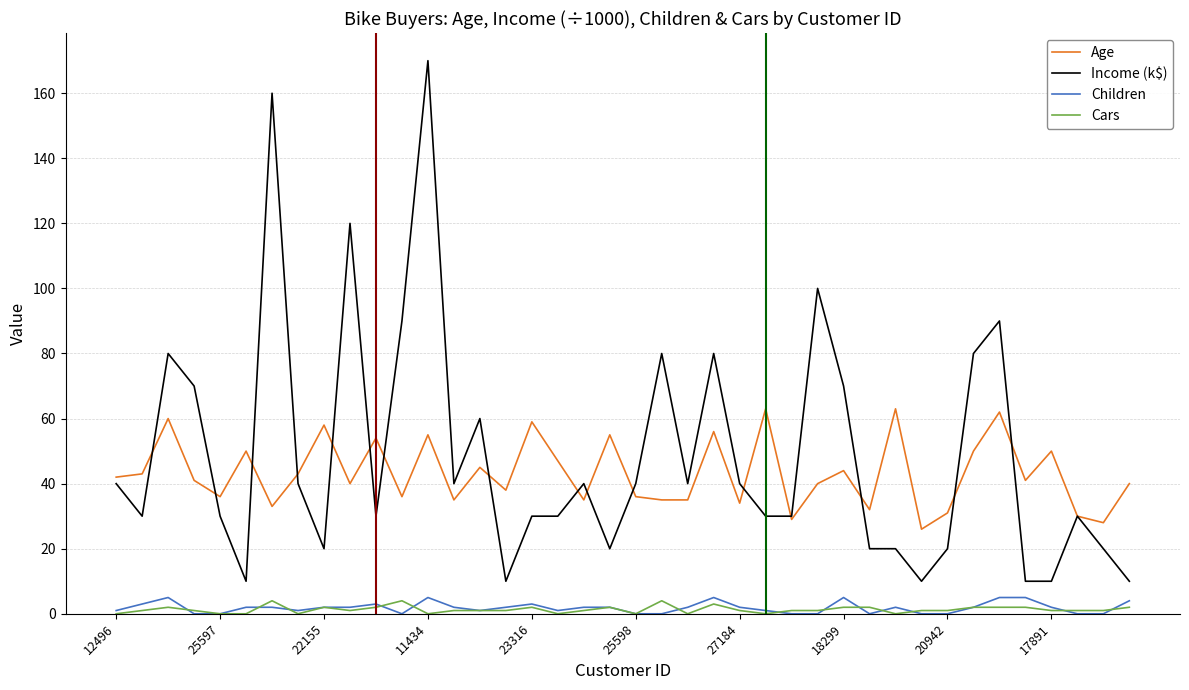

True or false: Children and Age intersect in this chart.

False